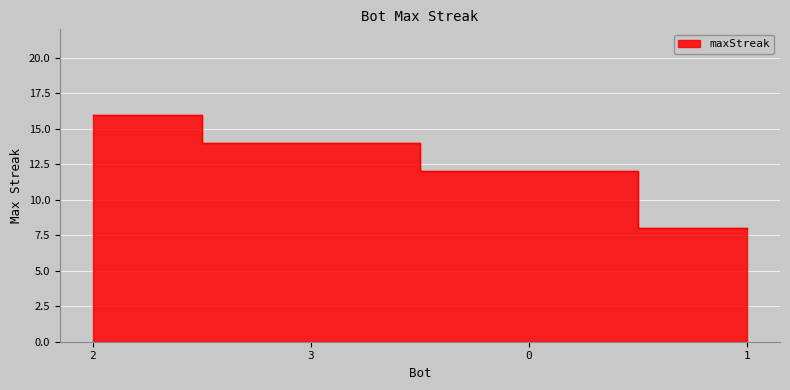

What is the change in value from 2 to 3?

-2